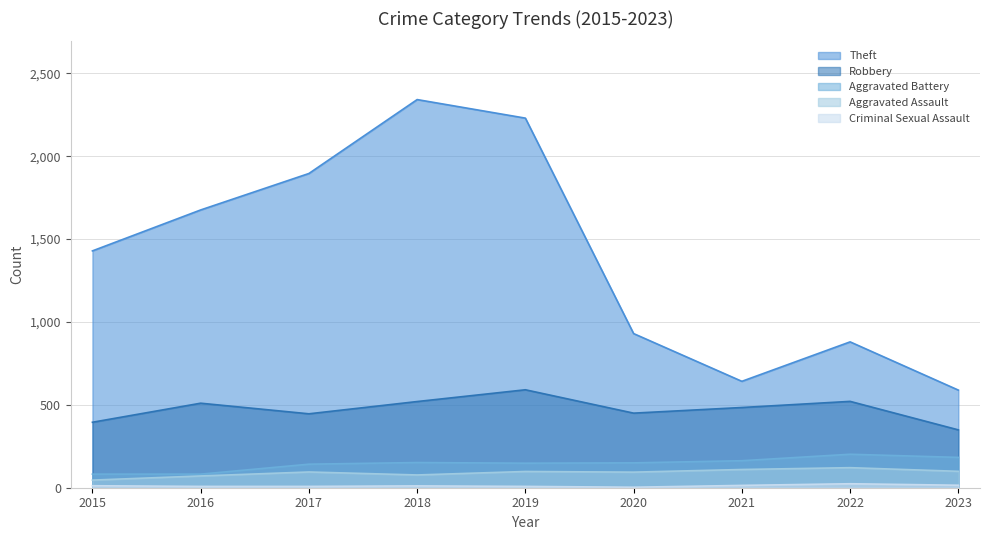

What is the sum of the Aggravated Battery values at 2020 and 2019?

298